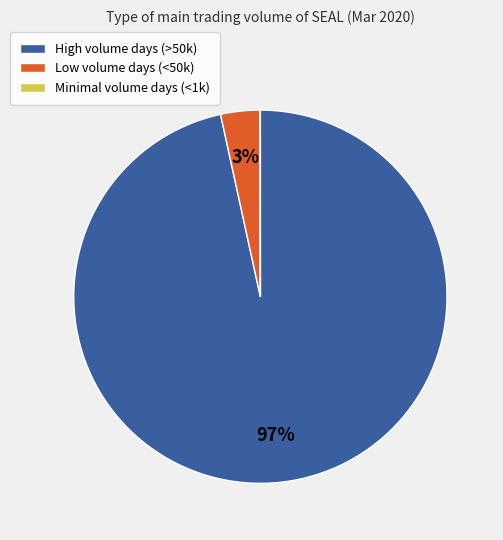

Is there a majority slice in this chart?

Yes